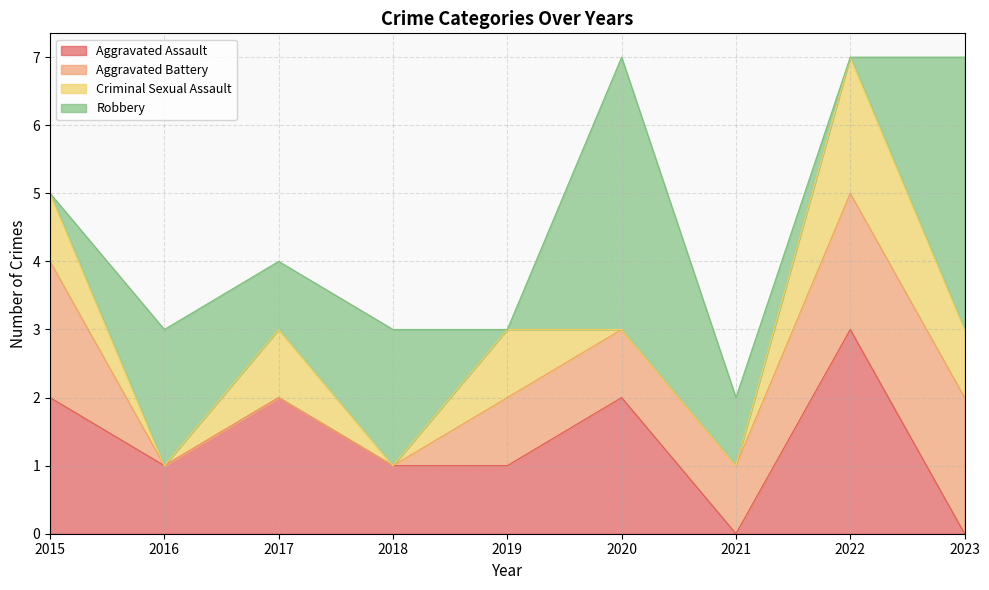

Between 2020 and 2022, which is larger?

2022